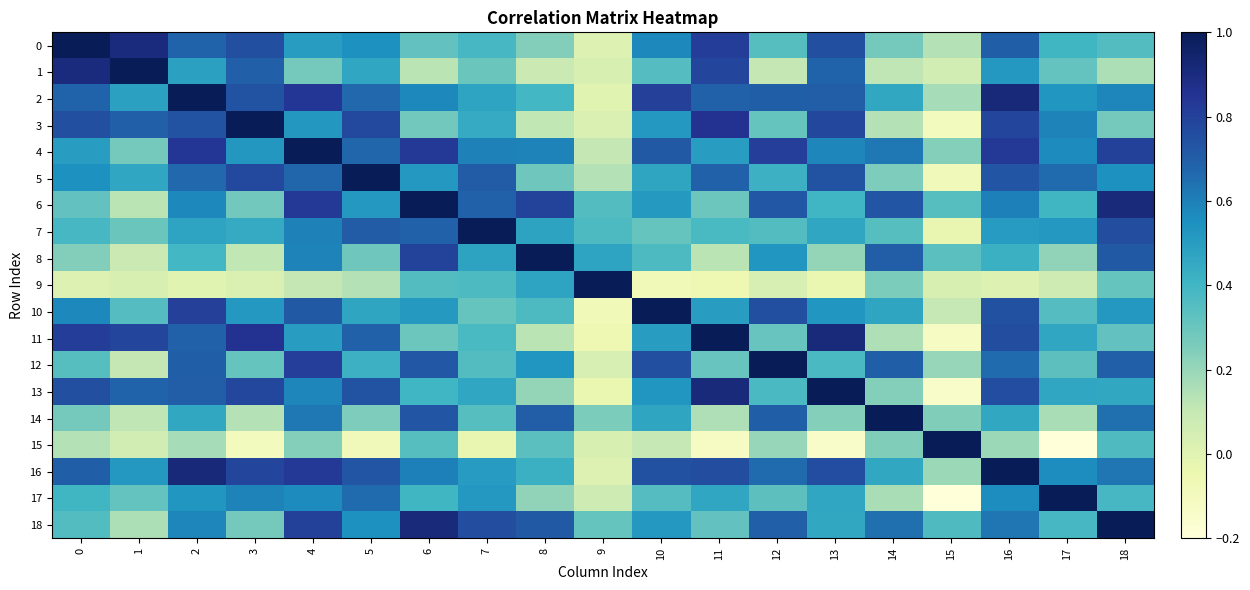

Reading right to left, list all the values displayed in this chart.

0: 18=0.4	17=0.4	16=0.7	15=0.1	14=0.3	13=0.7	12=0.3	11=0.8	10=0.6	9=0.0	8=0.2	7=0.4	6=0.3	5=0.5	4=0.5	3=0.8	2=0.7	1=0.9	0=1.0
1: 18=0.2	17=0.3	16=0.5	15=0.1	14=0.1	13=0.7	12=0.1	11=0.8	10=0.4	9=0.0	8=0.1	7=0.3	6=0.1	5=0.5	4=0.3	3=0.7	2=0.5	1=1.0	0=0.9
2: 18=0.6	17=0.5	16=0.9	15=0.2	14=0.5	13=0.7	12=0.7	11=0.7	10=0.8	9=-0.0	8=0.4	7=0.5	6=0.6	5=0.7	4=0.8	3=0.7	2=1.0	1=0.5	0=0.7
3: 18=0.3	17=0.6	16=0.8	15=-0.1	14=0.1	13=0.8	12=0.3	11=0.9	10=0.5	9=0.0	8=0.1	7=0.4	6=0.3	5=0.8	4=0.5	3=1.0	2=0.7	1=0.7	0=0.8
4: 18=0.8	17=0.6	16=0.8	15=0.2	14=0.6	13=0.6	12=0.8	11=0.5	10=0.7	9=0.1	8=0.6	7=0.6	6=0.8	5=0.7	4=1.0	3=0.5	2=0.8	1=0.3	0=0.5
5: 18=0.5	17=0.7	16=0.7	15=-0.1	14=0.3	13=0.7	12=0.4	11=0.7	10=0.5	9=0.1	8=0.3	7=0.7	6=0.5	5=1.0	4=0.7	3=0.8	2=0.7	1=0.5	0=0.5
6: 18=0.9	17=0.4	16=0.6	15=0.3	14=0.7	13=0.4	12=0.7	11=0.3	10=0.5	9=0.4	8=0.8	7=0.7	6=1.0	5=0.5	4=0.8	3=0.3	2=0.6	1=0.1	0=0.3
7: 18=0.8	17=0.5	16=0.5	15=-0.0	14=0.3	13=0.5	12=0.4	11=0.4	10=0.3	9=0.4	8=0.5	7=1.0	6=0.7	5=0.7	4=0.6	3=0.4	2=0.5	1=0.3	0=0.4
8: 18=0.7	17=0.2	16=0.4	15=0.3	14=0.7	13=0.2	12=0.5	11=0.1	10=0.4	9=0.5	8=1.0	7=0.5	6=0.8	5=0.3	4=0.6	3=0.1	2=0.4	1=0.1	0=0.2
9: 18=0.3	17=0.1	16=0.0	15=0.0	14=0.3	13=-0.0	12=0.0	11=-0.1	10=-0.1	9=1.0	8=0.5	7=0.4	6=0.4	5=0.1	4=0.1	3=0.0	2=-0.0	1=0.0	0=0.0
10: 18=0.5	17=0.4	16=0.7	15=0.1	14=0.5	13=0.5	12=0.8	11=0.5	10=1.0	9=-0.1	8=0.4	7=0.3	6=0.5	5=0.5	4=0.7	3=0.5	2=0.8	1=0.4	0=0.6
11: 18=0.3	17=0.5	16=0.8	15=-0.1	14=0.1	13=0.9	12=0.3	11=1.0	10=0.5	9=-0.1	8=0.1	7=0.4	6=0.3	5=0.7	4=0.5	3=0.9	2=0.7	1=0.8	0=0.8
12: 18=0.7	17=0.3	16=0.7	15=0.2	14=0.7	13=0.4	12=1.0	11=0.3	10=0.8	9=0.0	8=0.5	7=0.4	6=0.7	5=0.4	4=0.8	3=0.3	2=0.7	1=0.1	0=0.3
13: 18=0.5	17=0.5	16=0.8	15=-0.1	14=0.2	13=1.0	12=0.4	11=0.9	10=0.5	9=-0.0	8=0.2	7=0.5	6=0.4	5=0.7	4=0.6	3=0.8	2=0.7	1=0.7	0=0.7
14: 18=0.6	17=0.2	16=0.5	15=0.2	14=1.0	13=0.2	12=0.7	11=0.1	10=0.5	9=0.3	8=0.7	7=0.3	6=0.7	5=0.3	4=0.6	3=0.1	2=0.5	1=0.1	0=0.3
15: 18=0.4	17=-0.2	16=0.2	15=1.0	14=0.2	13=-0.1	12=0.2	11=-0.1	10=0.1	9=0.0	8=0.3	7=-0.0	6=0.3	5=-0.1	4=0.2	3=-0.1	2=0.2	1=0.1	0=0.1
16: 18=0.6	17=0.6	16=1.0	15=0.2	14=0.5	13=0.8	12=0.7	11=0.8	10=0.7	9=0.0	8=0.4	7=0.5	6=0.6	5=0.7	4=0.8	3=0.8	2=0.9	1=0.5	0=0.7
17: 18=0.4	17=1.0	16=0.6	15=-0.2	14=0.2	13=0.5	12=0.3	11=0.5	10=0.4	9=0.1	8=0.2	7=0.5	6=0.4	5=0.7	4=0.6	3=0.6	2=0.5	1=0.3	0=0.4
18: 18=1.0	17=0.4	16=0.6	15=0.4	14=0.6	13=0.5	12=0.7	11=0.3	10=0.5	9=0.3	8=0.7	7=0.8	6=0.9	5=0.5	4=0.8	3=0.3	2=0.6	1=0.2	0=0.4